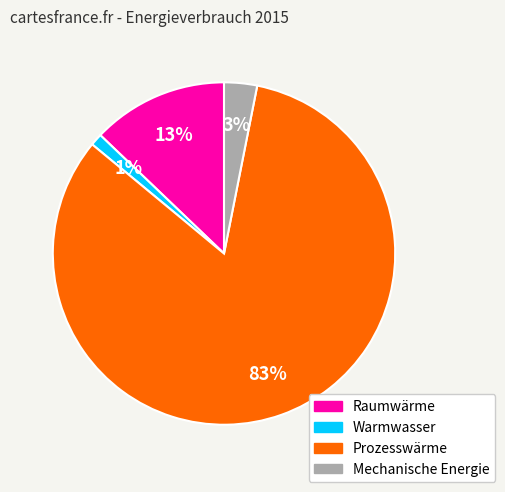

Combined, do Prozesswärme and Raumwärme account for over 50%?

Yes